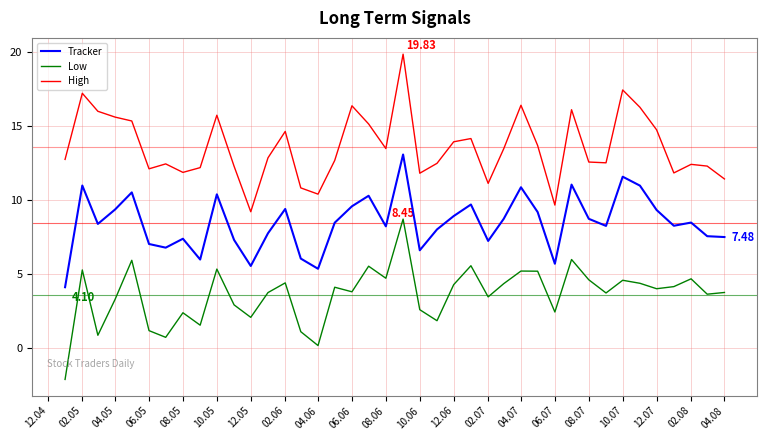

True or false: Low and High intersect in this chart.

False